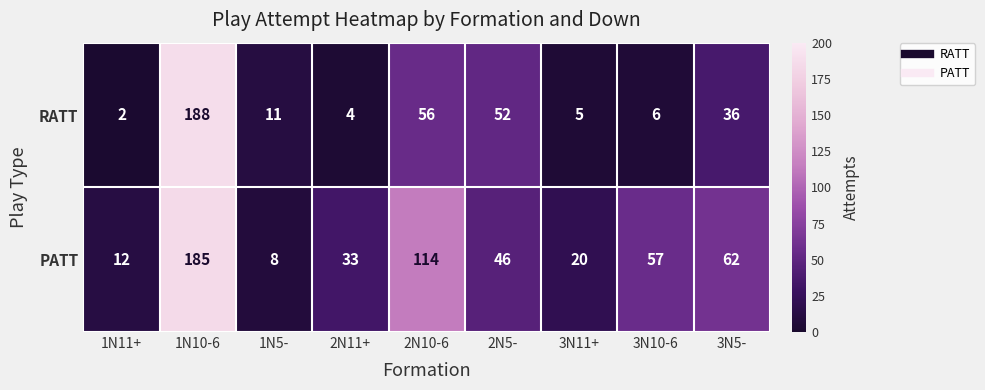

Reading left to right, transcribe all the data shown in this chart.

RATT: 1N11+=2	1N10-6=188	1N5-=11	2N11+=4	2N10-6=56	2N5-=52	3N11+=5	3N10-6=6	3N5-=36
PATT: 1N11+=12	1N10-6=185	1N5-=8	2N11+=33	2N10-6=114	2N5-=46	3N11+=20	3N10-6=57	3N5-=62